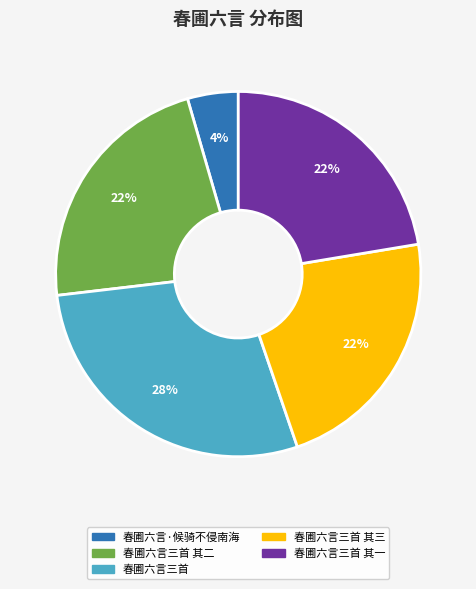

Is there any slice that represents more than half of the pie?

No